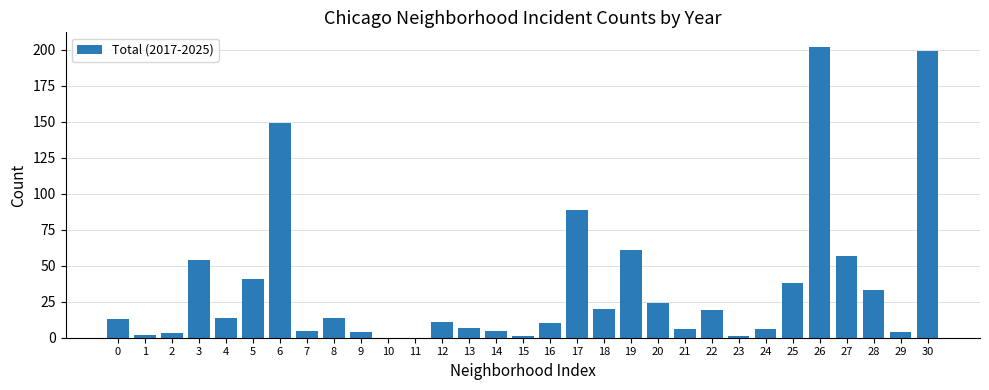

What is the sum of all values?

1092